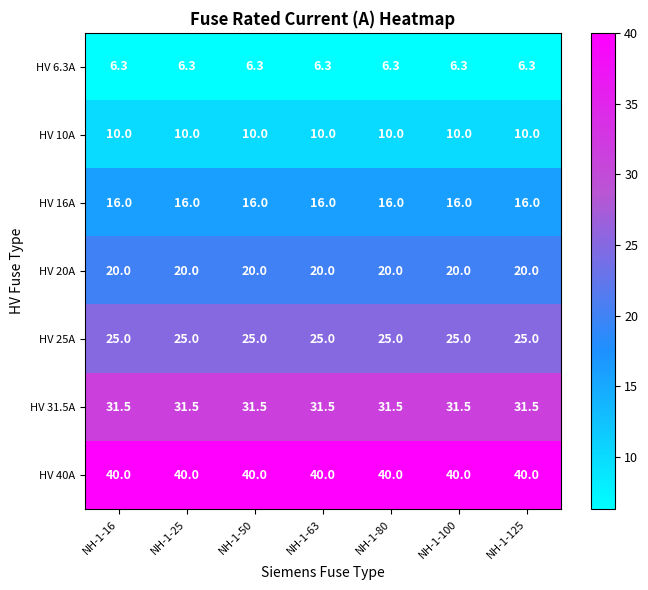

At NH-1-50, list the series in order from largest to smallest.

HV 40A, HV 31.5A, HV 25A, HV 20A, HV 16A, HV 10A, HV 6.3A